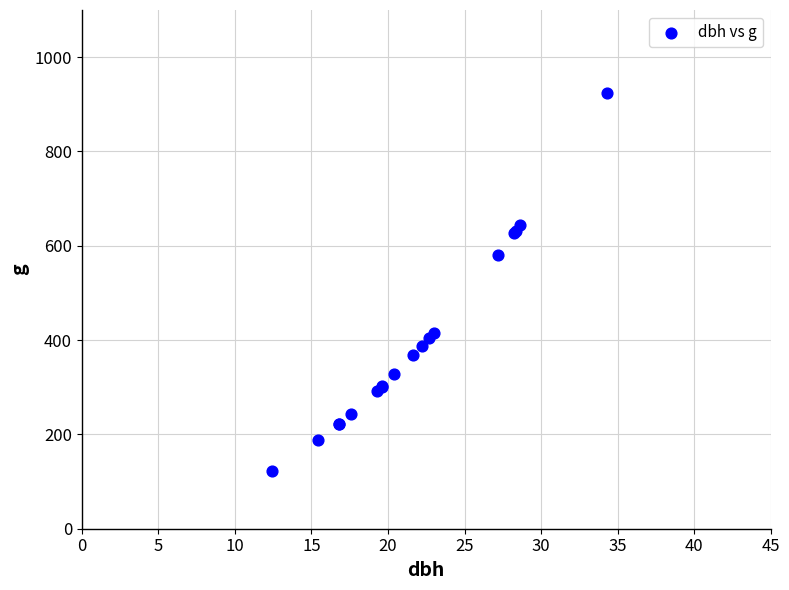

What Y value in the scatter plot is closest to 523?

581.2